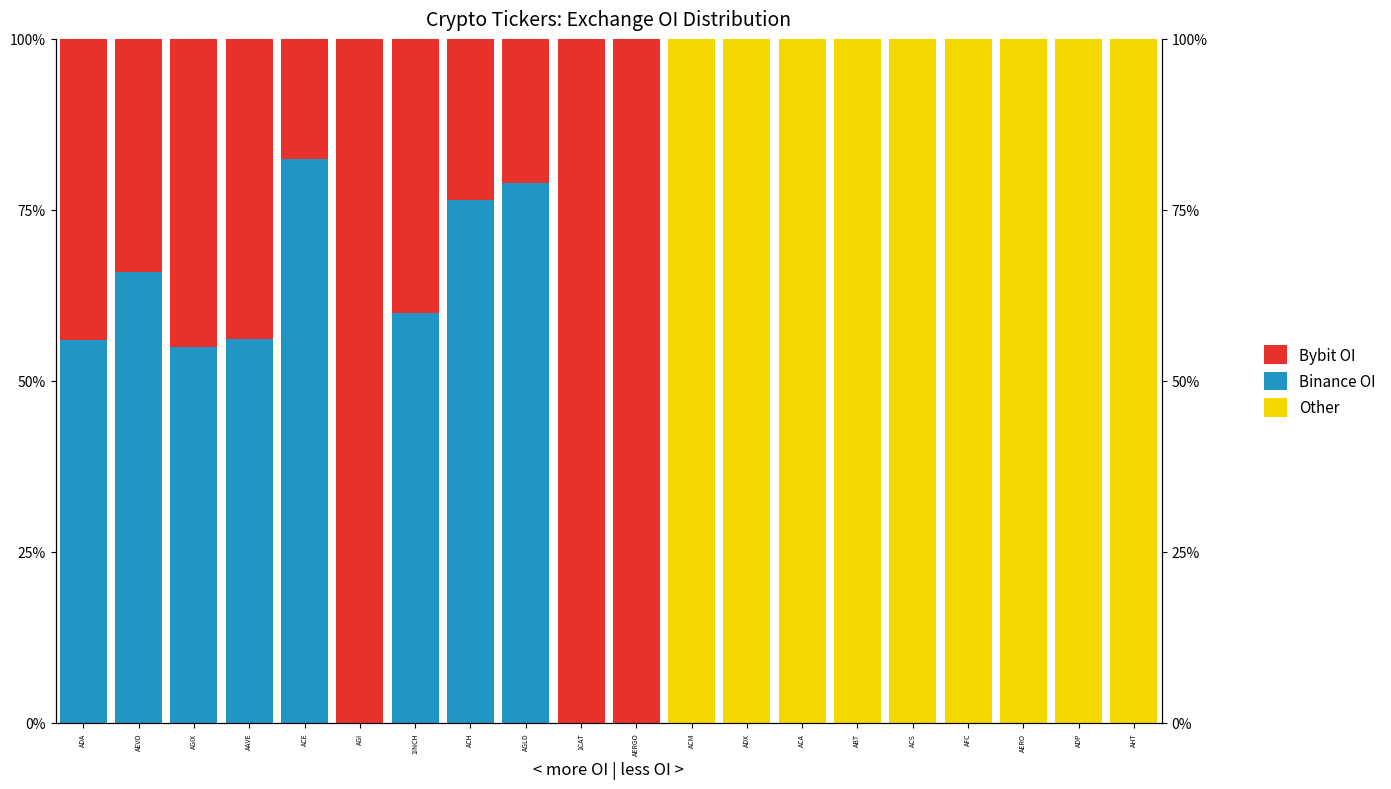

What is the value of the Other bar at the 14th from the left?

100.0